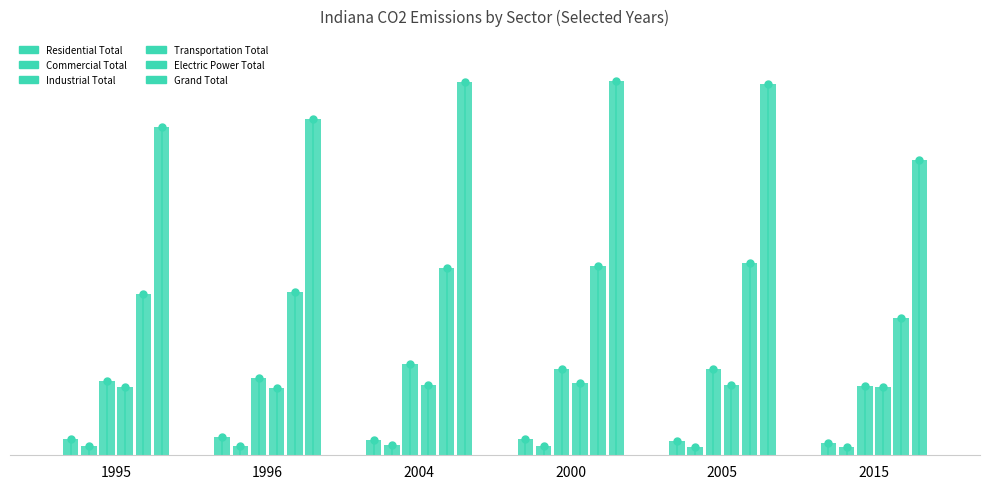

What is the label of the 5th bar from the right?

1996